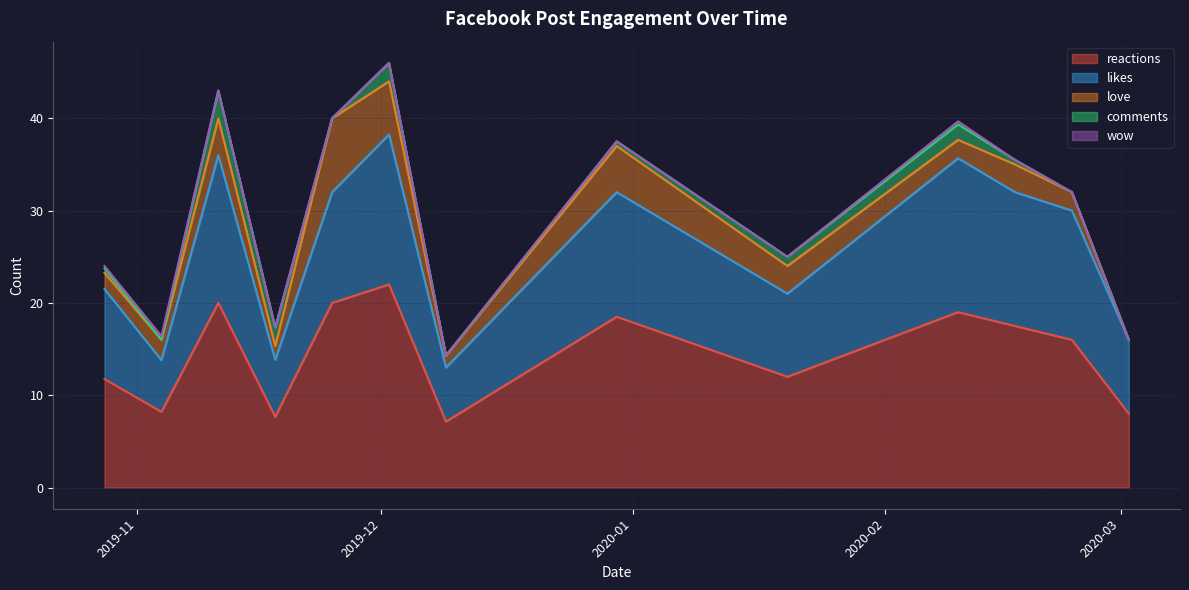

Rank the series by their maximum value, from highest to lowest.

reactions, likes, love, comments, wow